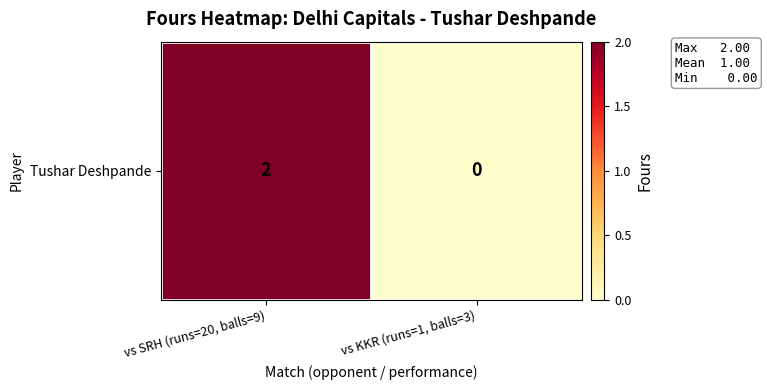

Where is the data nearest to the value 1?

vs SRH (runs=20, balls=9)